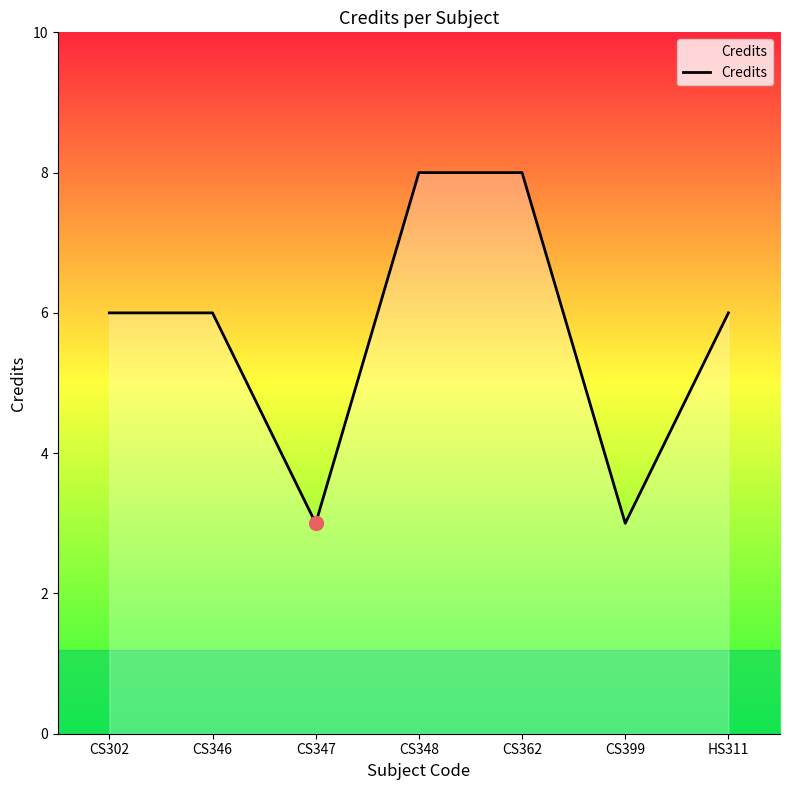

Between HS311 and CS348, which is larger?

CS348